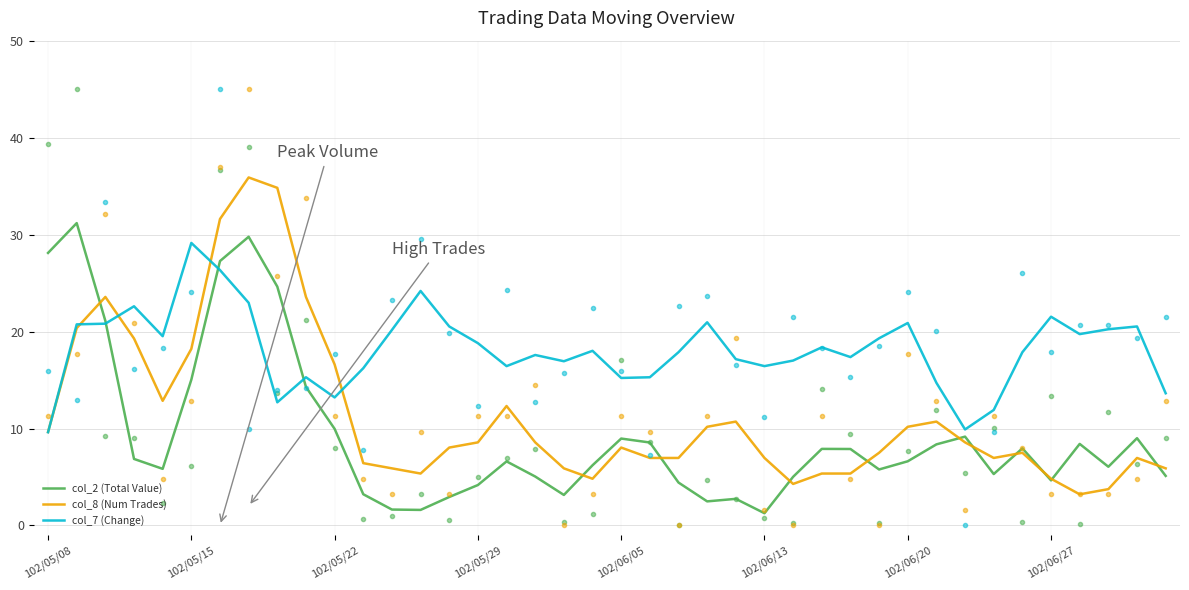

What is the minimum value for col_7 (Change)?

9.6